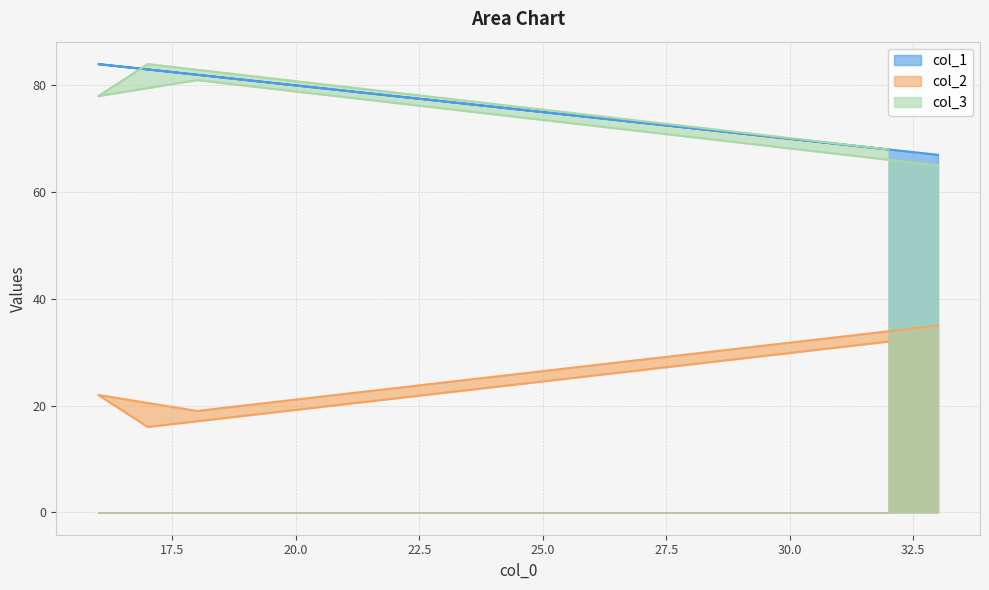

Which series has the largest range (max minus min)?

col_2